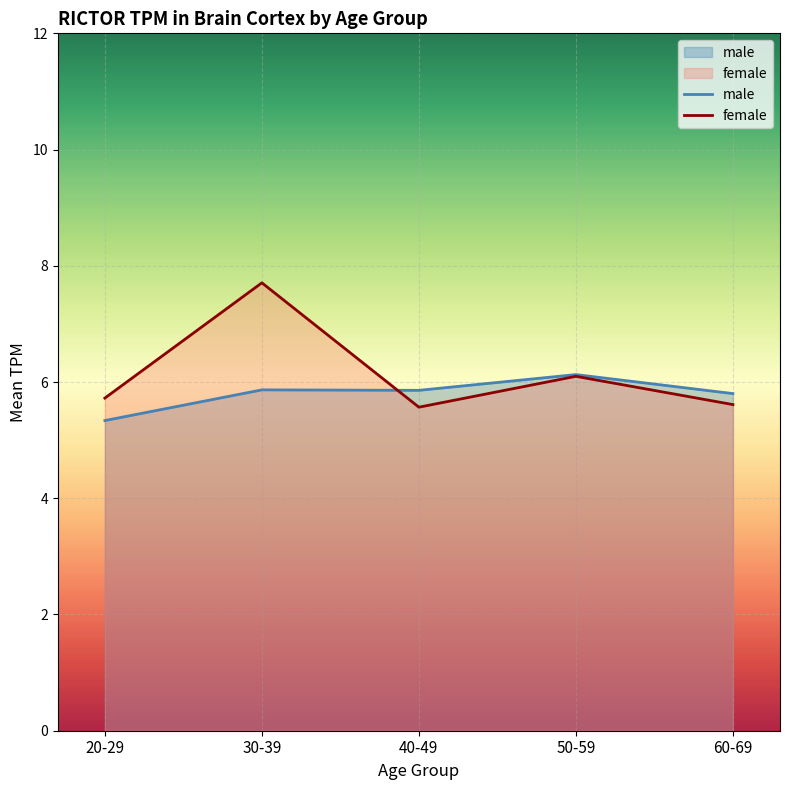

What position from the right is 40-49?

3